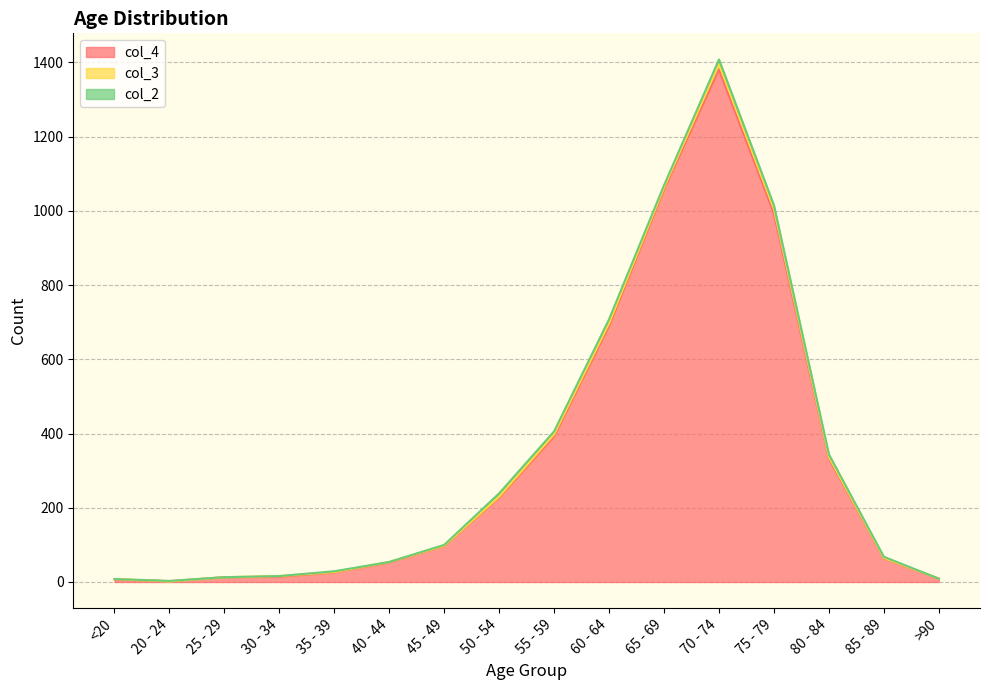

Reading left to right, transcribe all the data shown in this chart.

col_4: 7	2	13	14	26	53	97	227	392	689	1057	1381	993	333	64	9
col_3: 1	0	0	2	1	1	1	3	6	8	6	14	12	4	1	0
col_2: 0	1	0	0	2	0	2	9	8	11	6	13	10	7	3	0